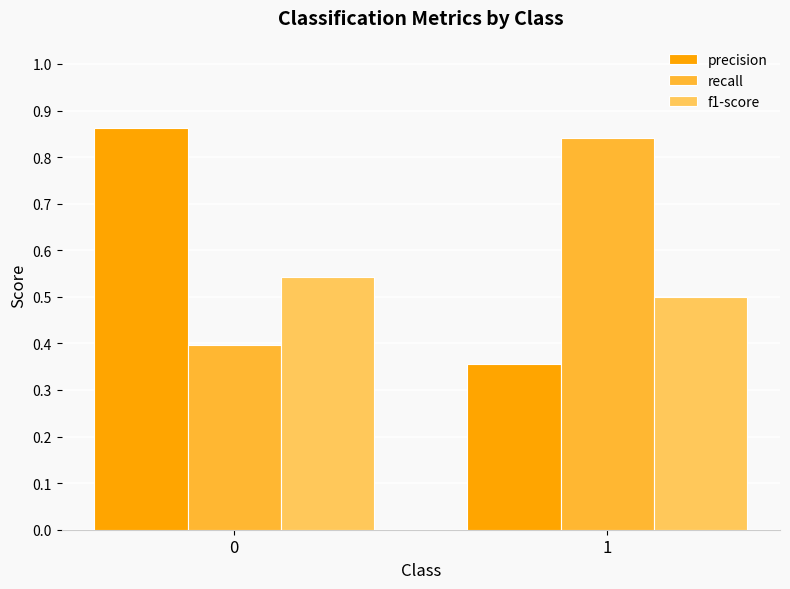

List the labels in order of f1-score value, largest first.

0, 1